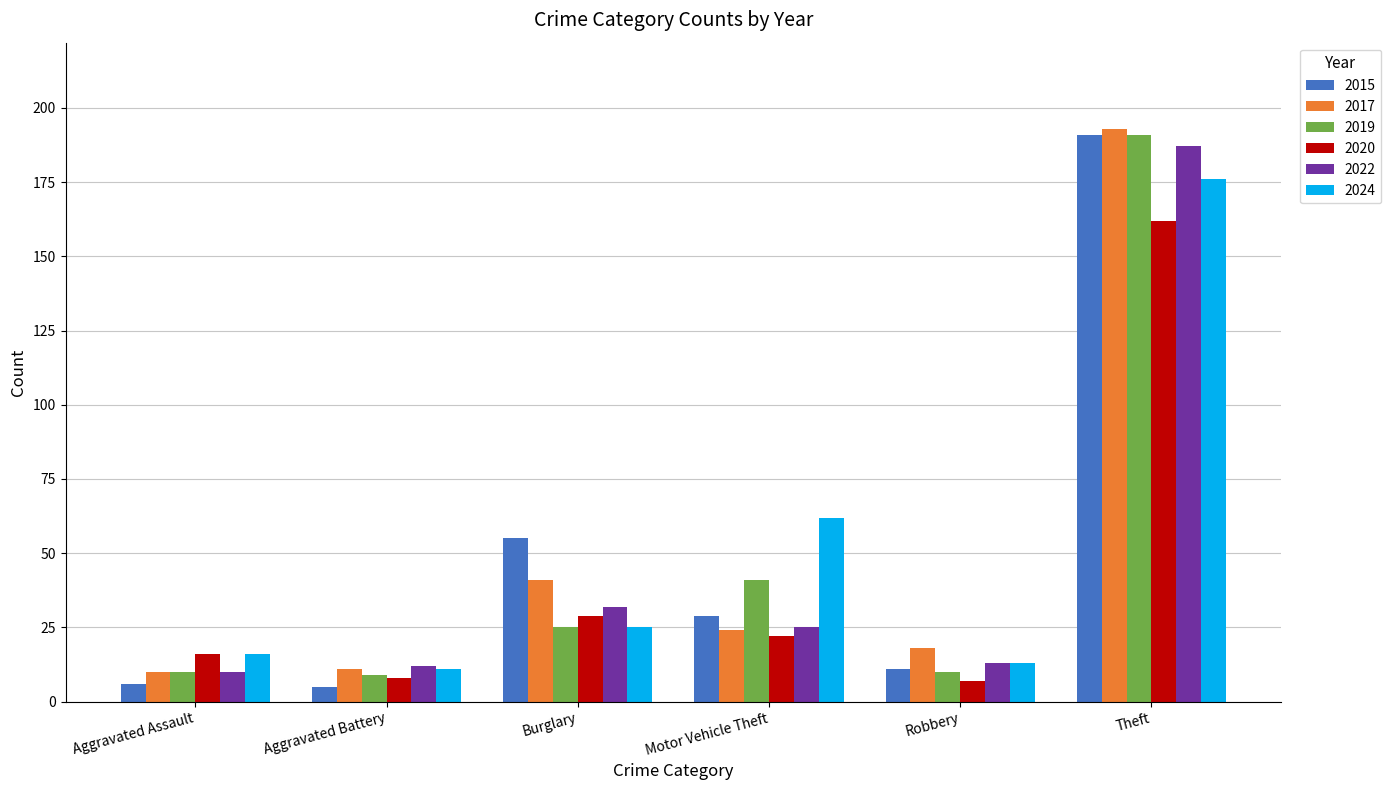

What is the highest value of the 2024 series?

176